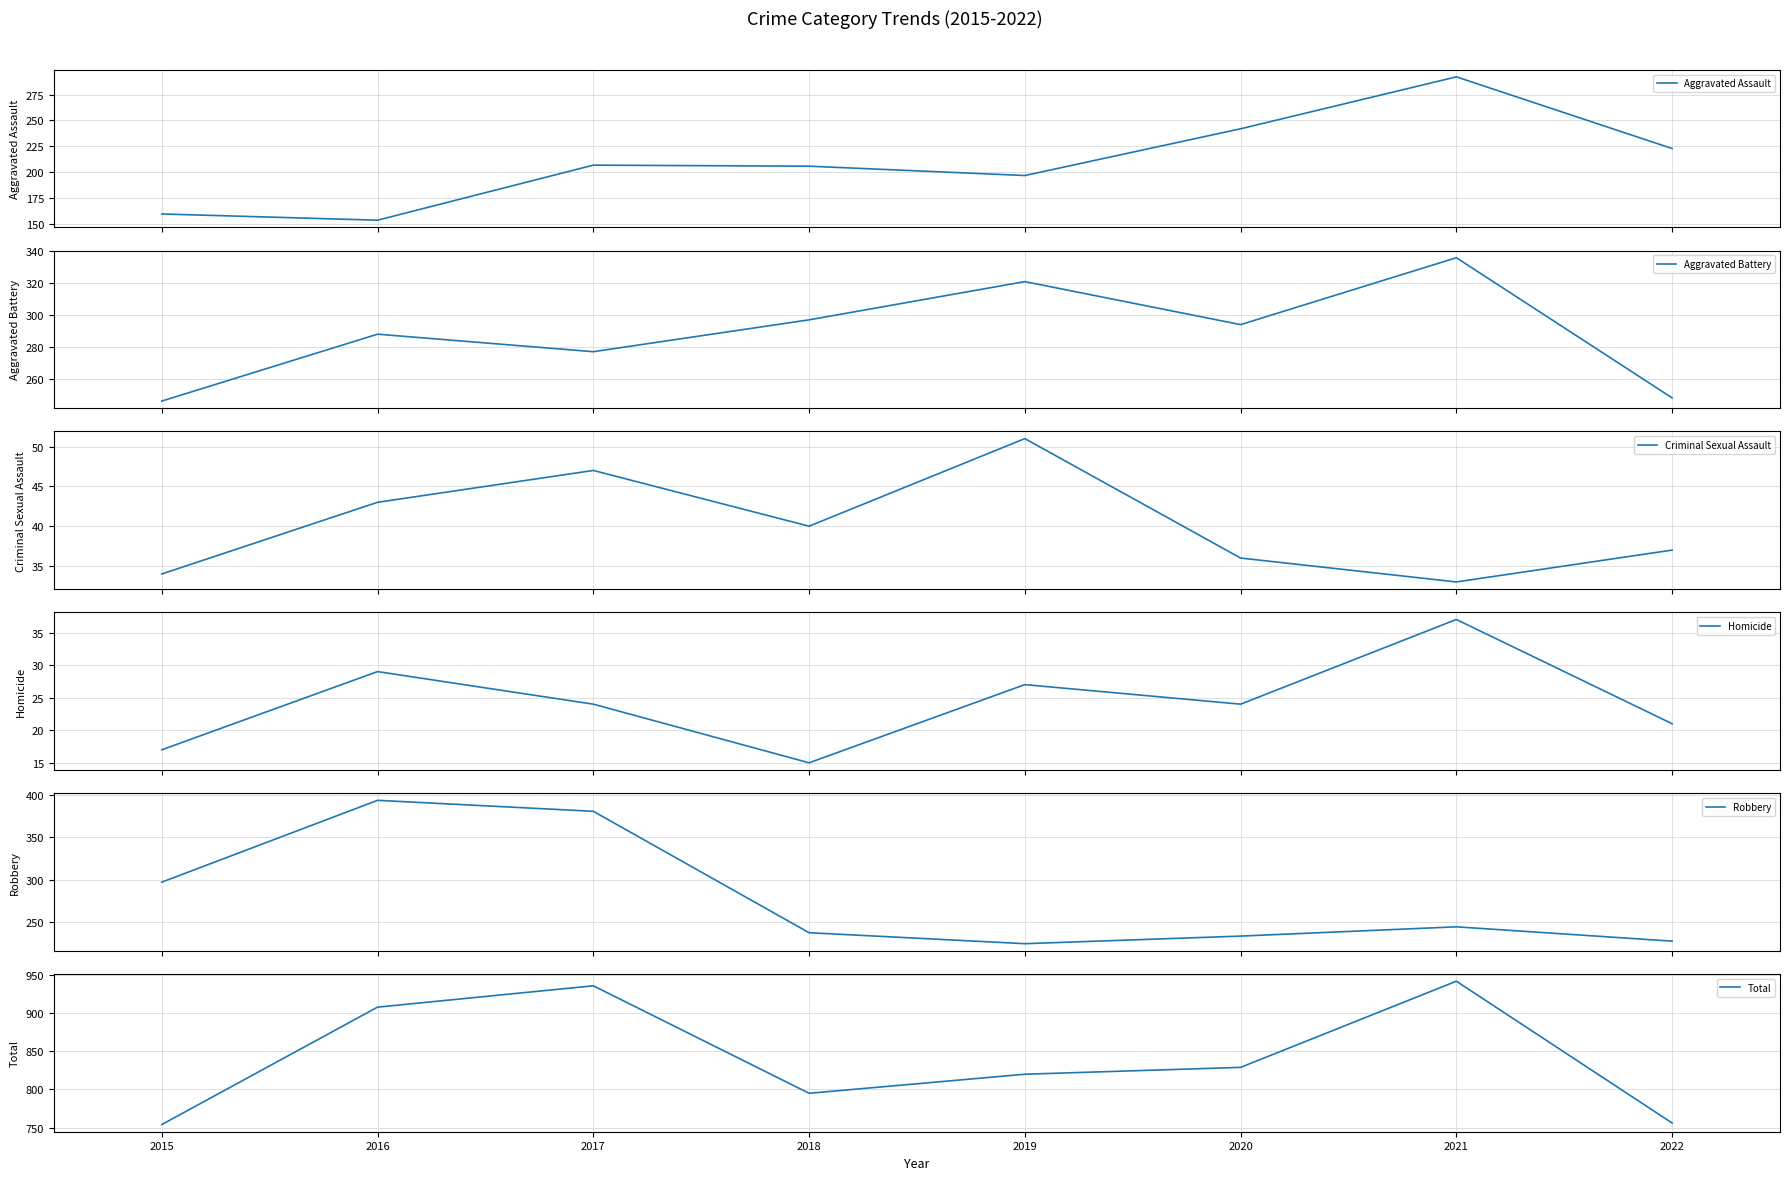

How many interior local valleys does the Total series have?

1